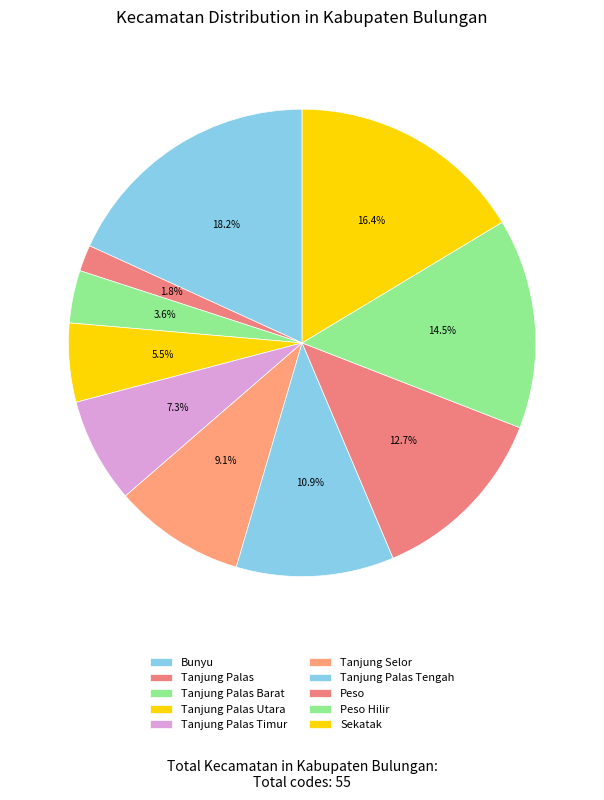

To the nearest percent, what is the difference between the largest and smallest slice percentages?

16%